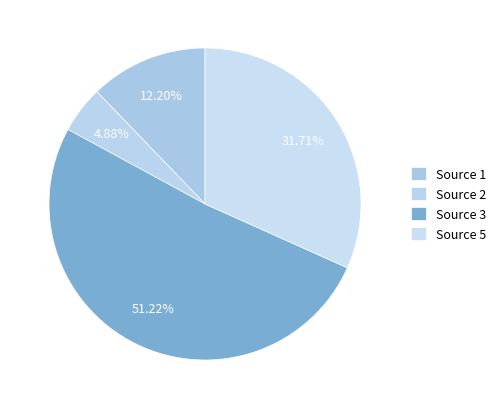

Which category has the smallest portion of the pie?

Source 2